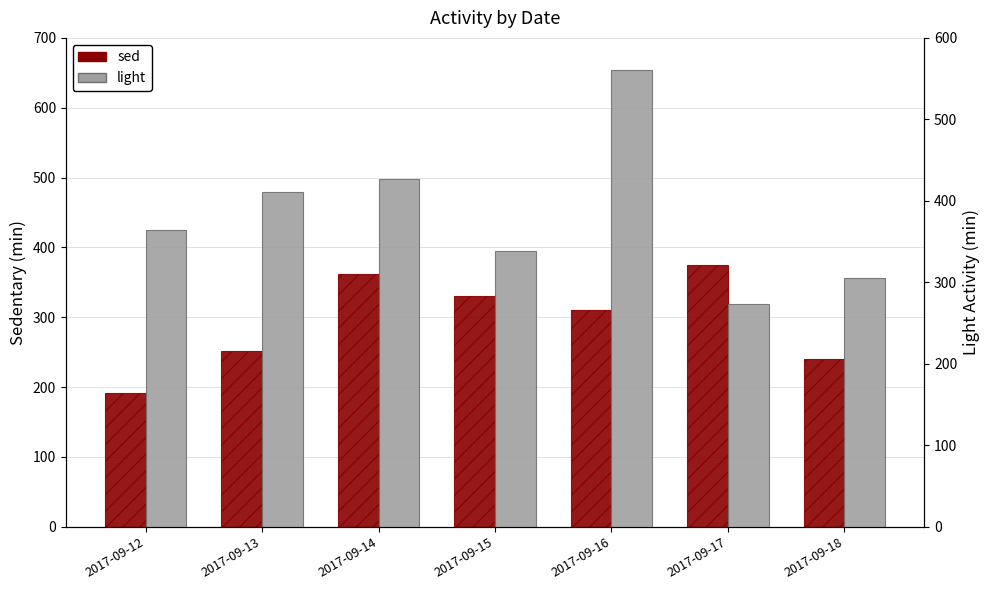

What are all the series names shown in the legend?

sed, light